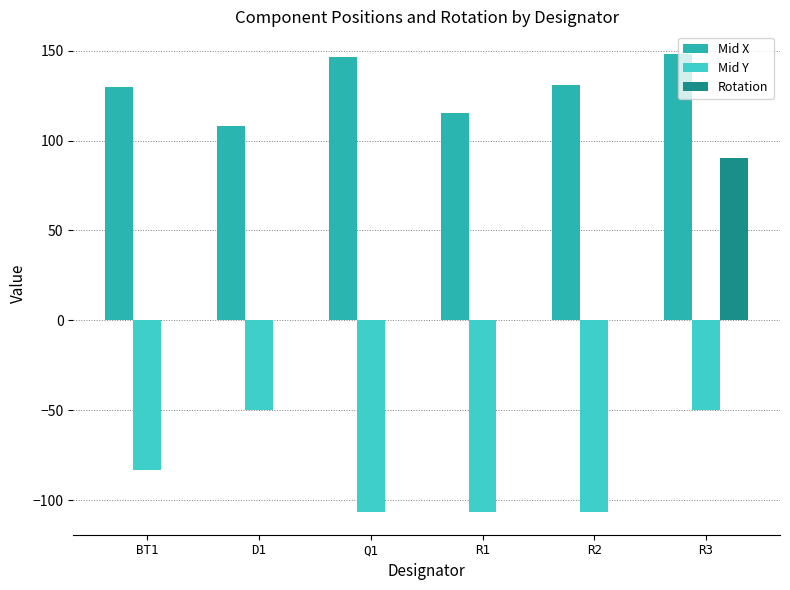

What is the maximum value shown in the chart?

148.0